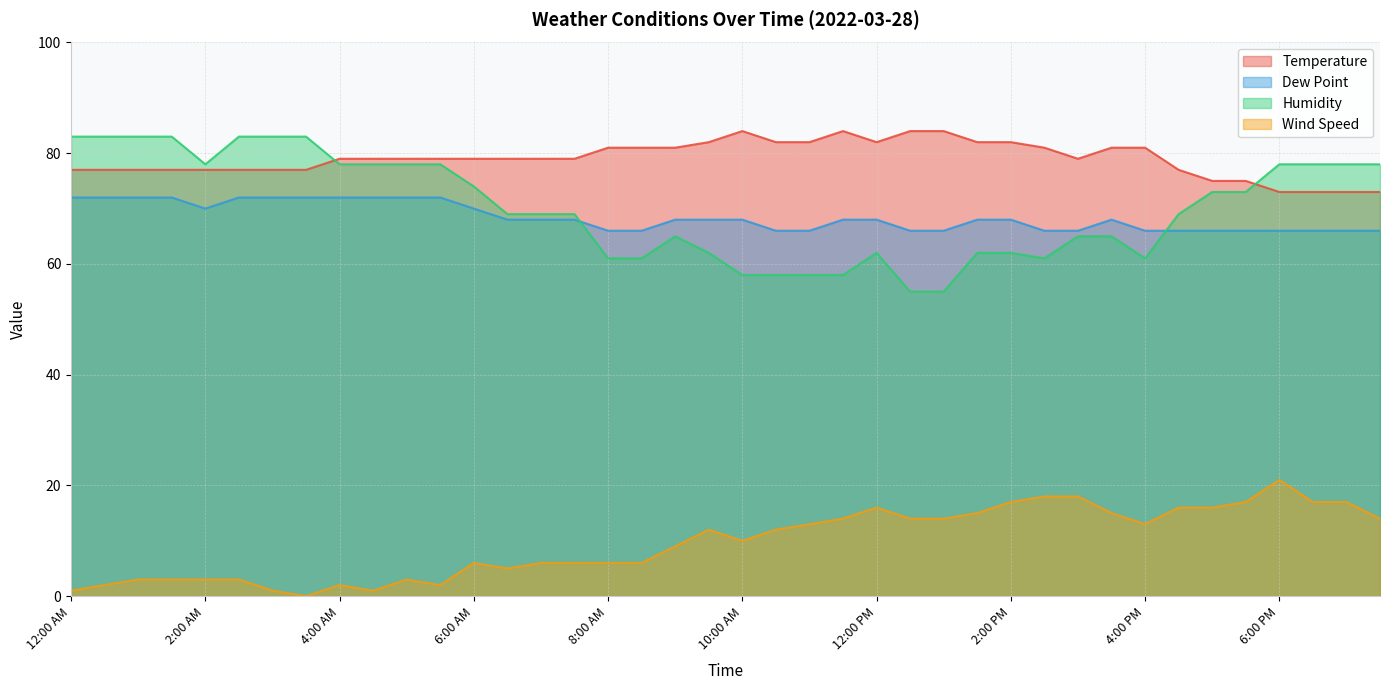

What is the difference between the second highest and minimum values in the Dew Point series?

6